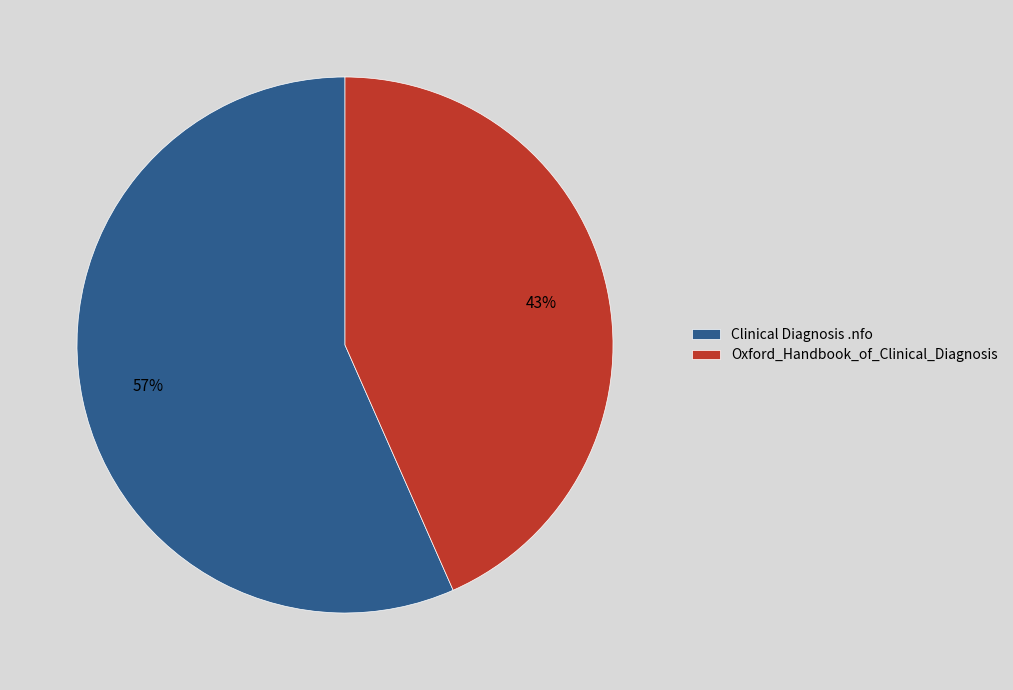

What percentage is the Oxford_Handbook_of_Clinical_Diagnosis slice, to the nearest percent?

43%